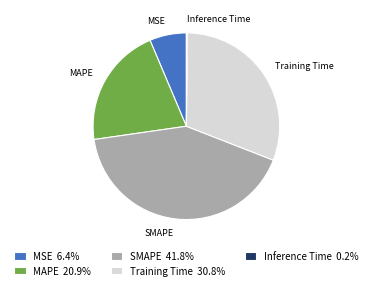

Is the sum of SMAPE and MAPE greater than half?

Yes